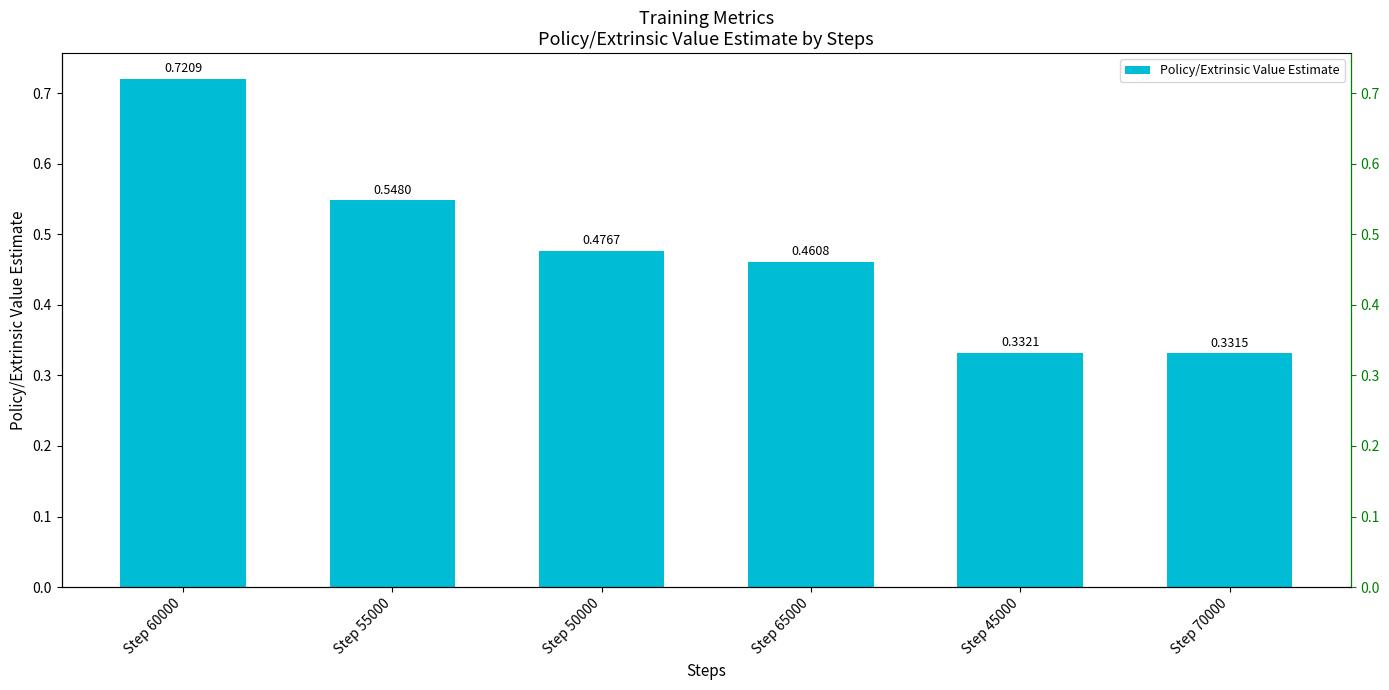

The chart shows a value of 0.3 at Step 70000. True or false?

True